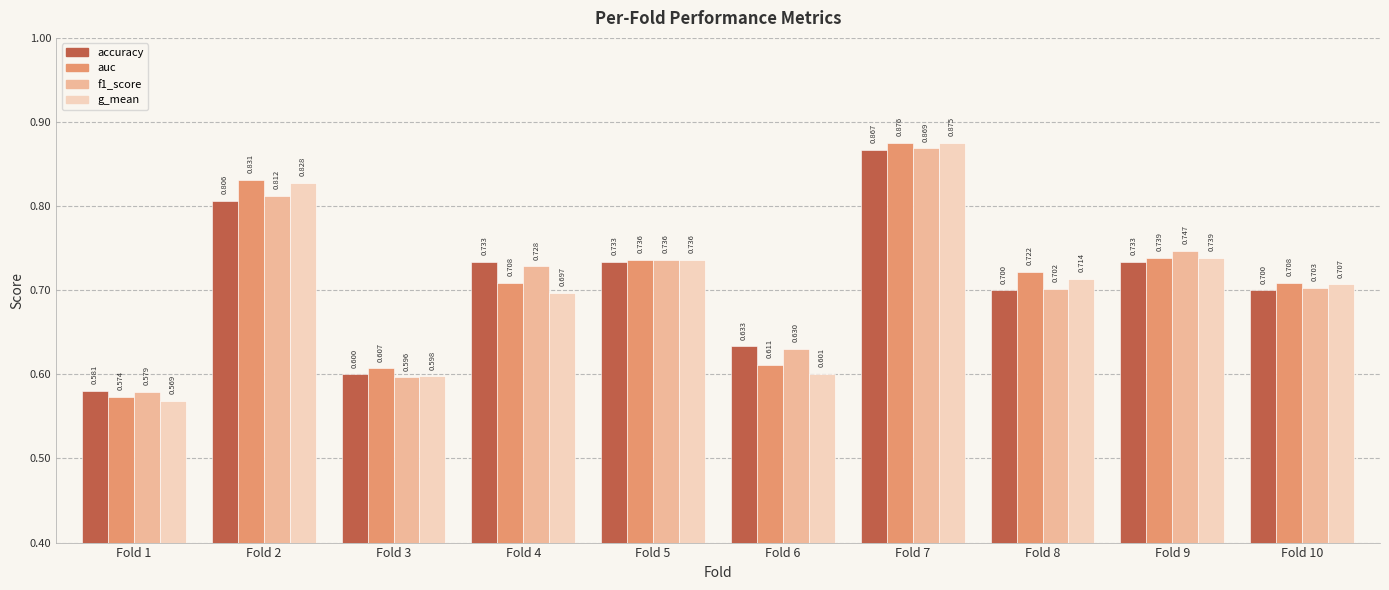

Rank the series by their maximum value, from lowest to highest.

accuracy, f1_score, g_mean, auc